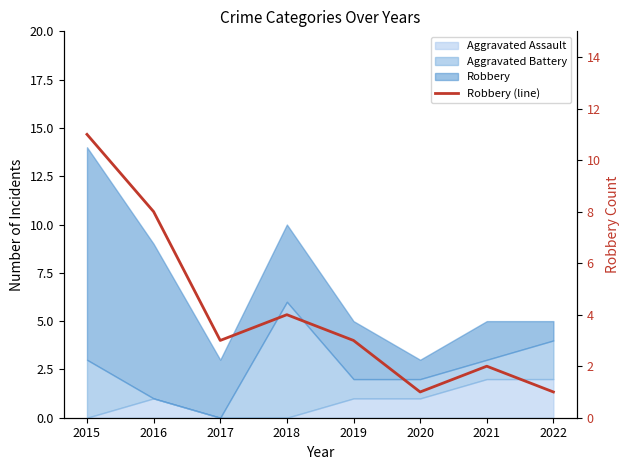

At which label does the data first exceed 3?

2015